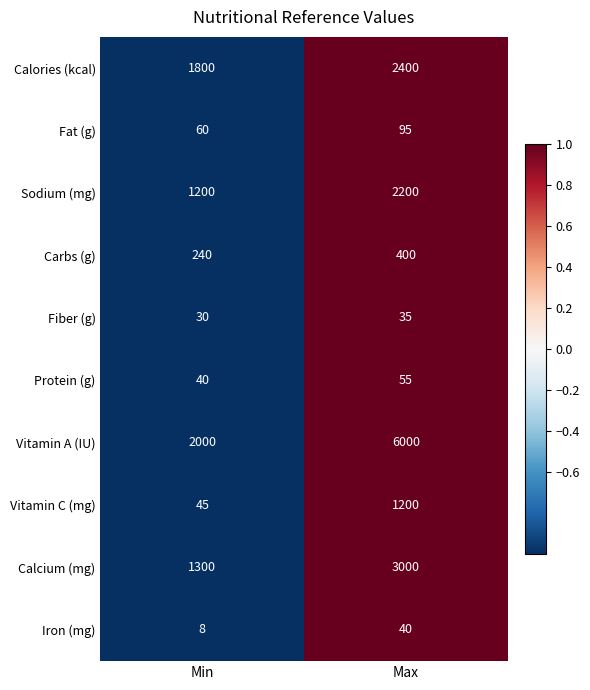

Between Min and Max, which series saw the biggest shift?

Vitamin A (IU)